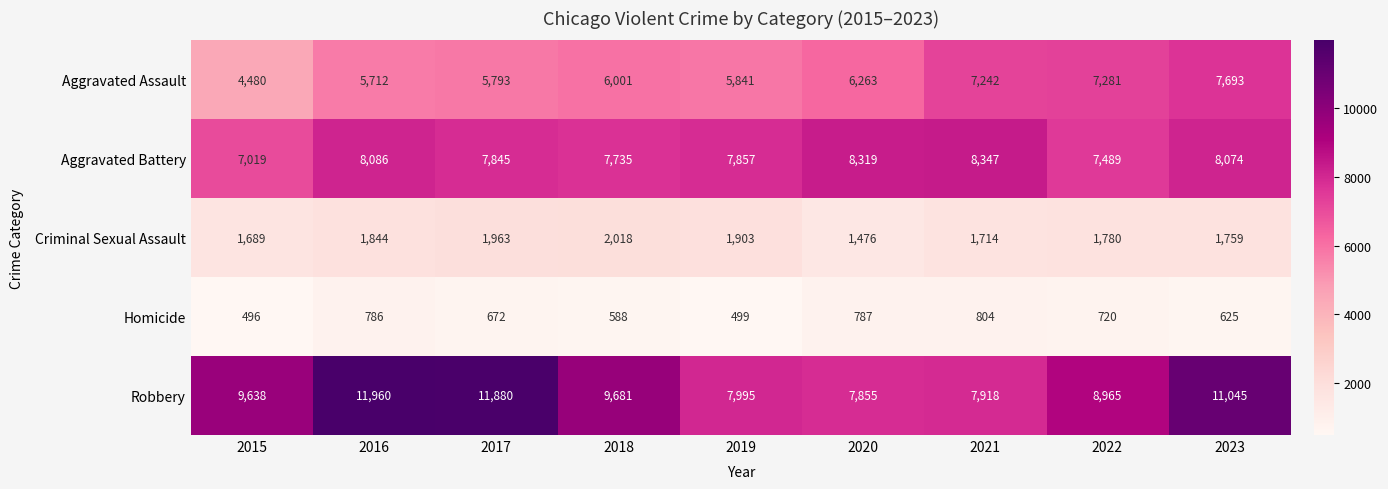

Read the Aggravated Battery value at 2023, to the nearest 50.

8050